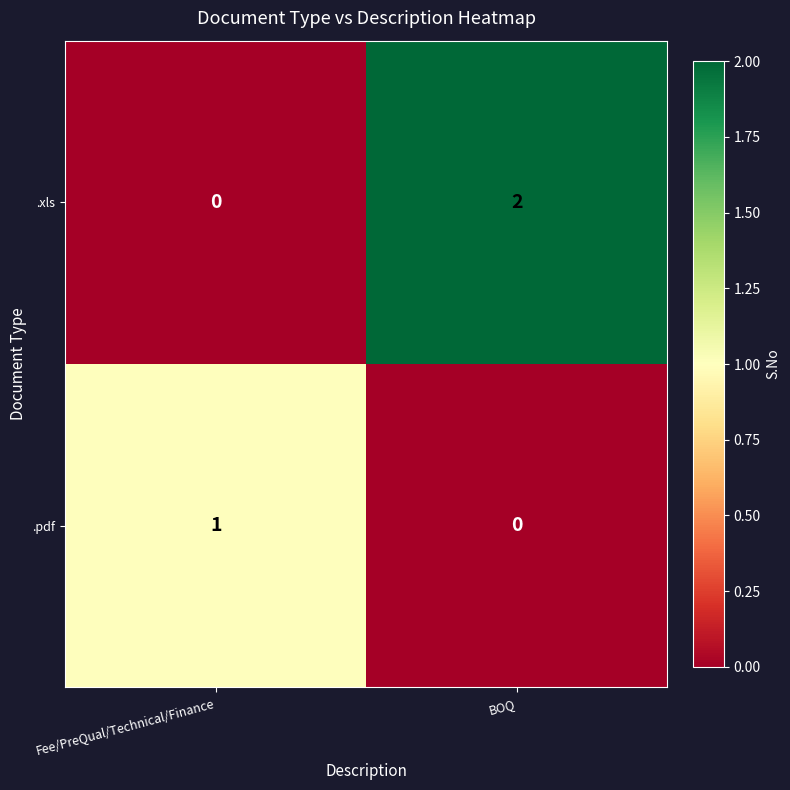

Which series changed the most between Fee/PreQual/Technical/Finance and BOQ?

.xls